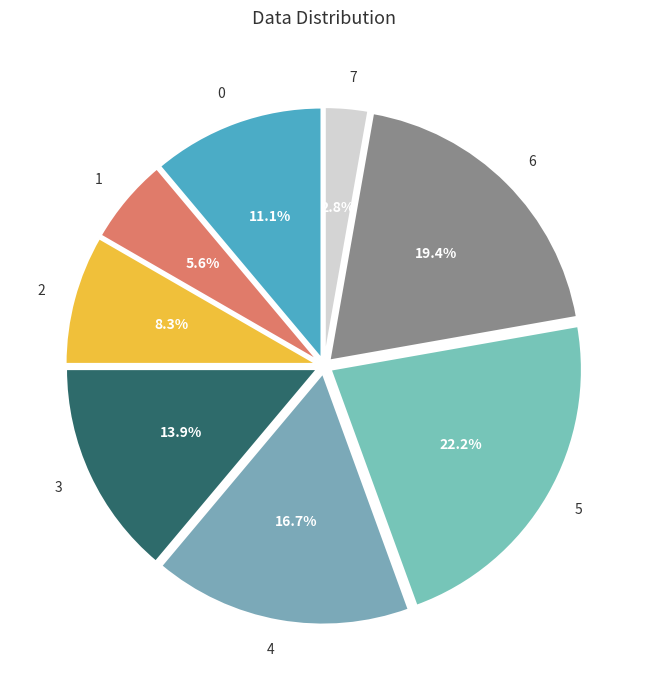

The 5 slice represents 33% of the pie. True or false?

False